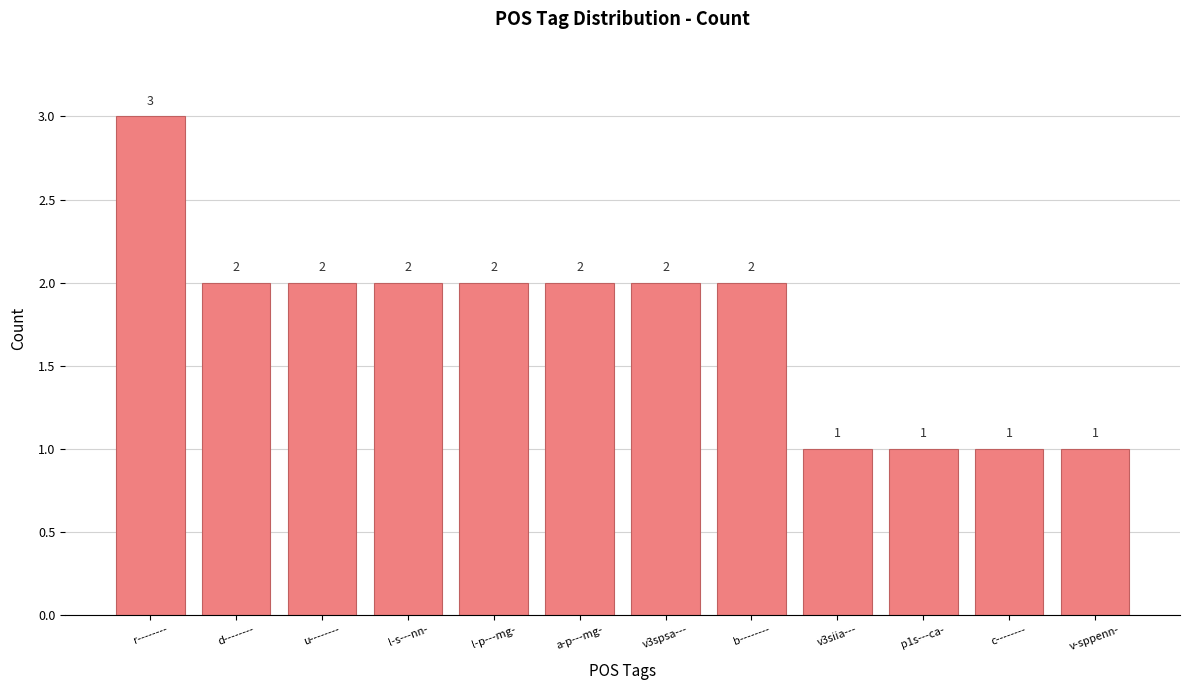

What is the ratio of the value at u-------- to the value at l-p---mg-?

1.0